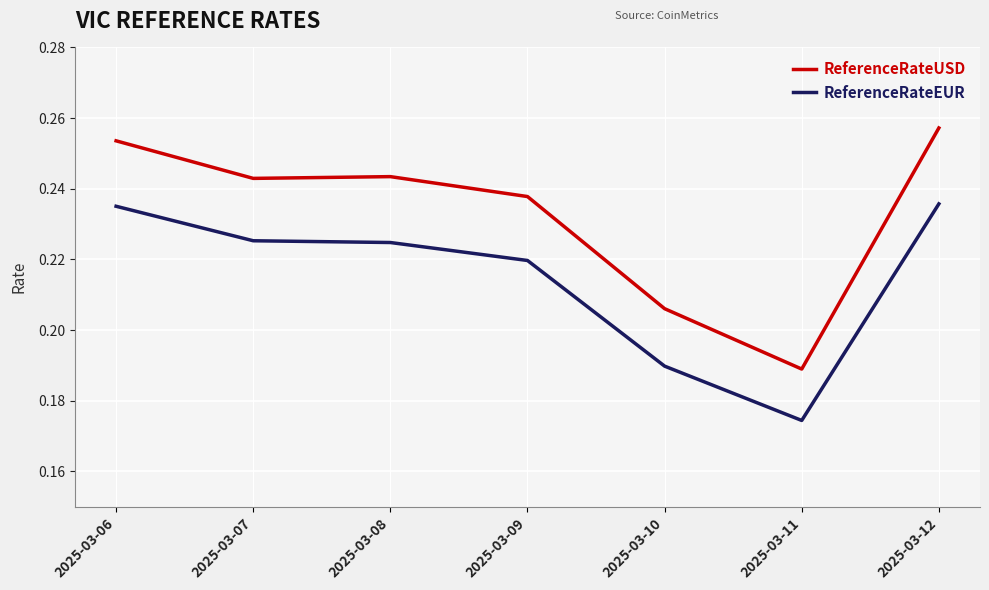

Between 2025-03-06 and 2025-03-10, which series saw the biggest shift?

ReferenceRateUSD